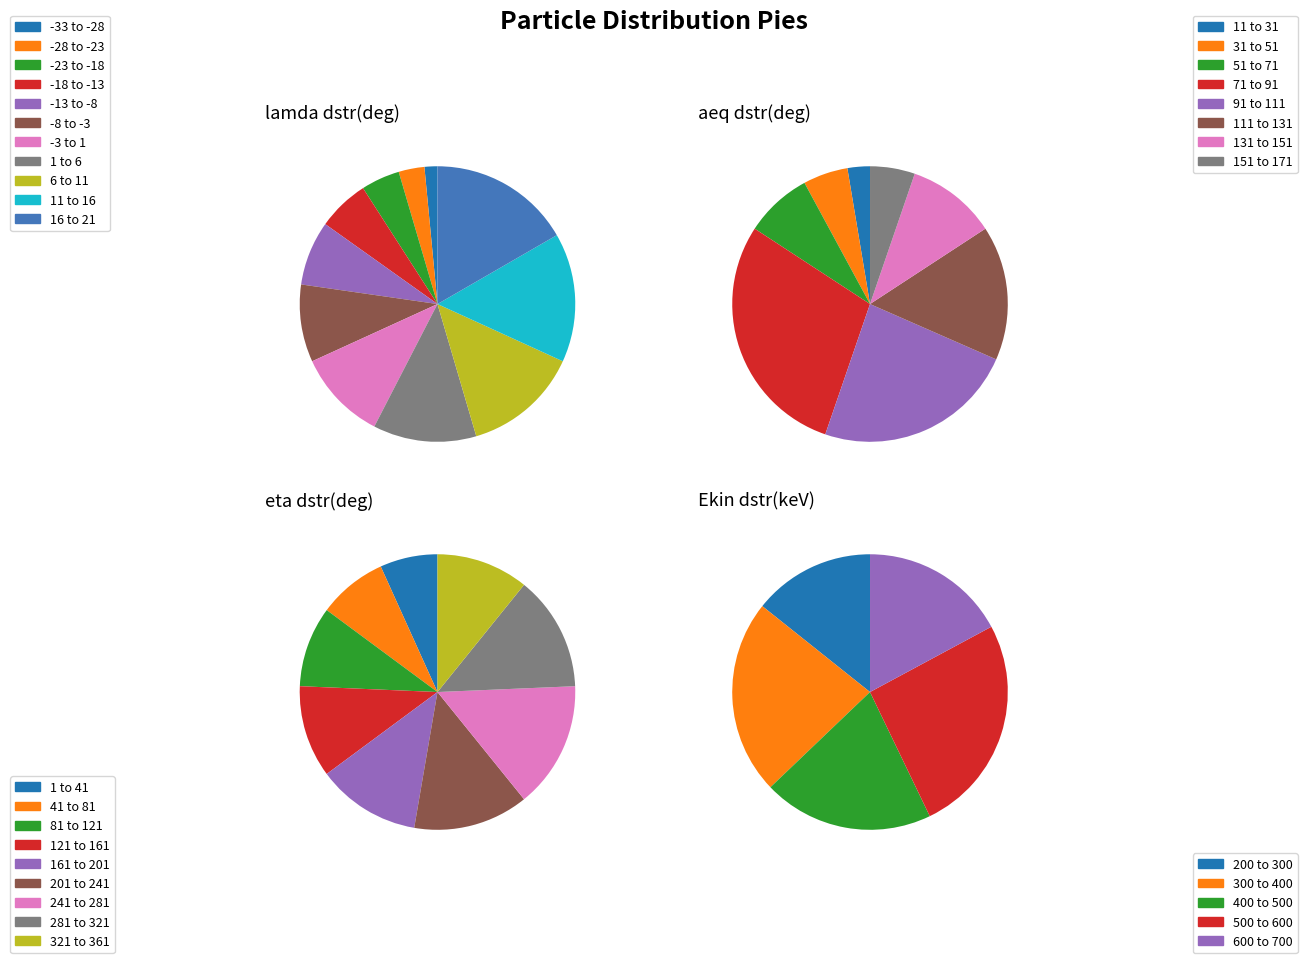

Count the number of slices in the pie.

11